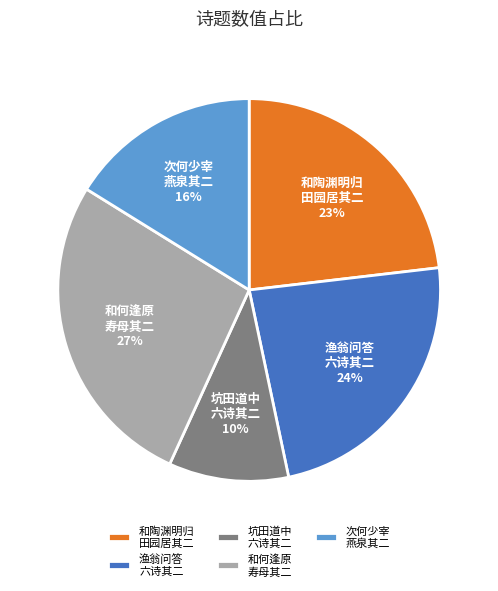

What is the ratio of the value at 渔翁问答 六诗其二 to the value at 次何少宰 燕泉其二?

1.5